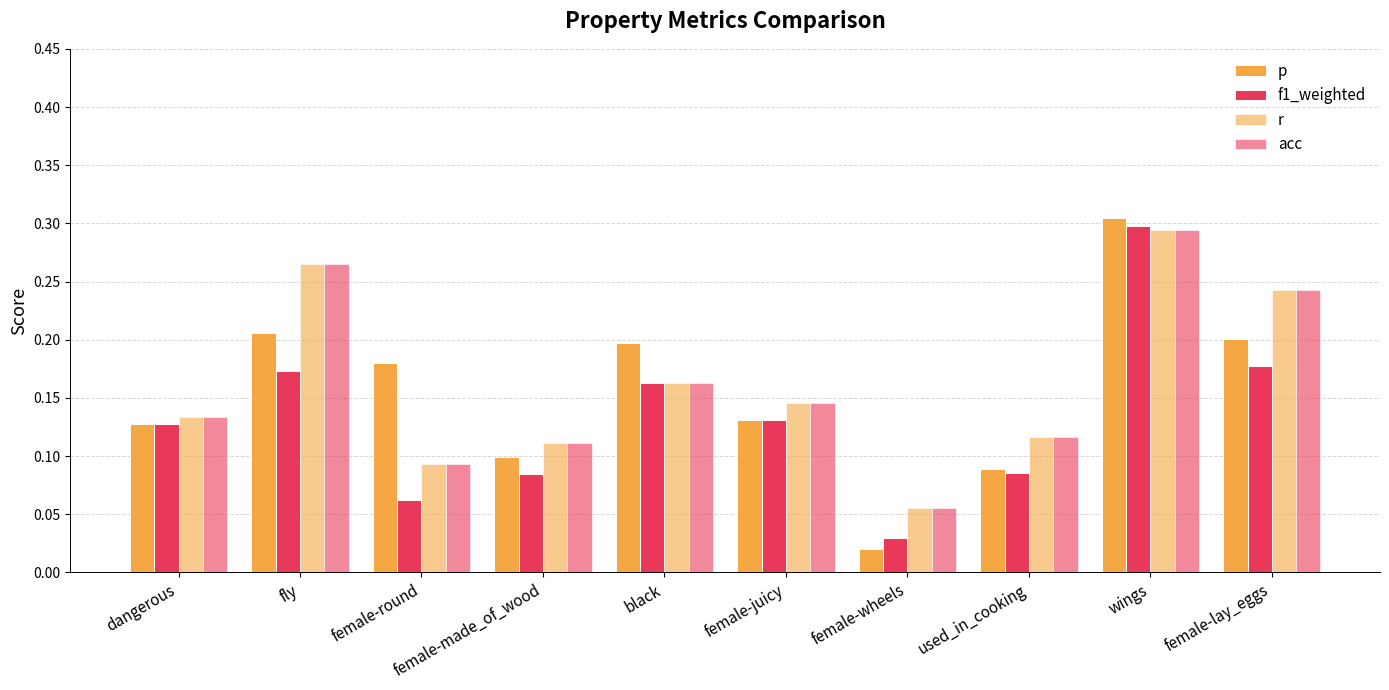

Rank the series by their maximum value, from highest to lowest.

p, f1_weighted, r, acc